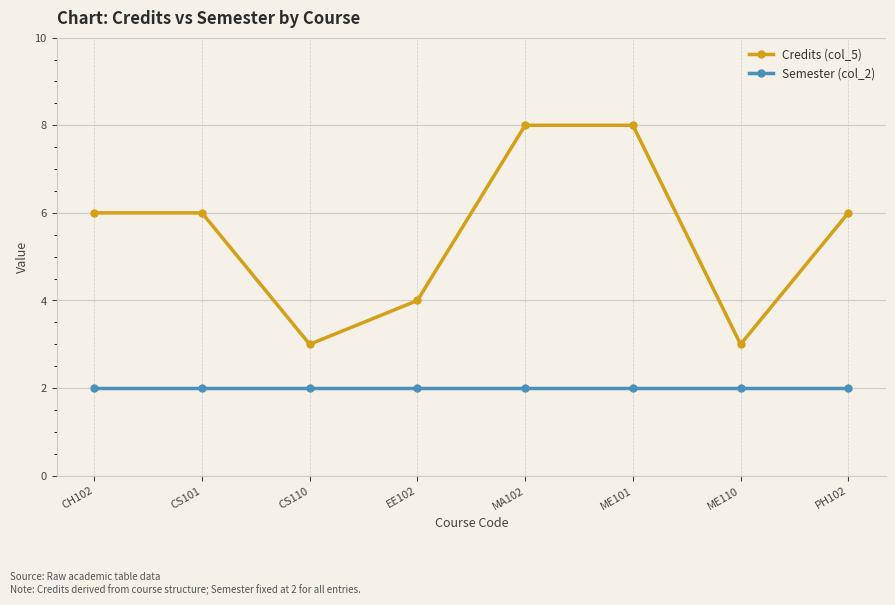

The Credits (col_5) series shows 6 at PH102. True or false?

True